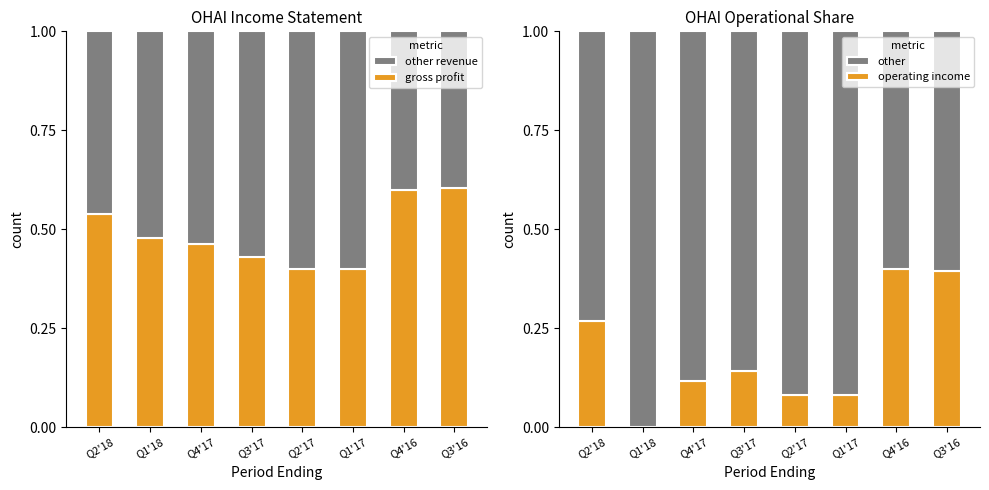

How many values in operating income are above zero?

7